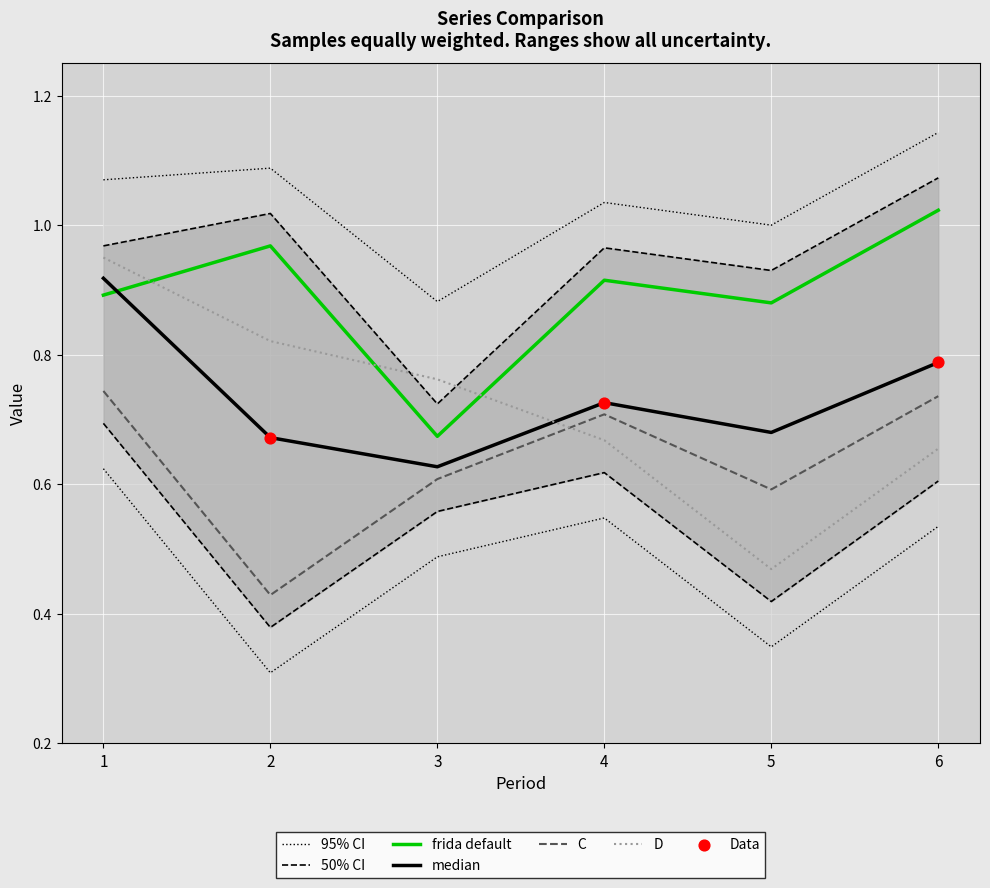

At how many categories does at least one series exceed 0?

6